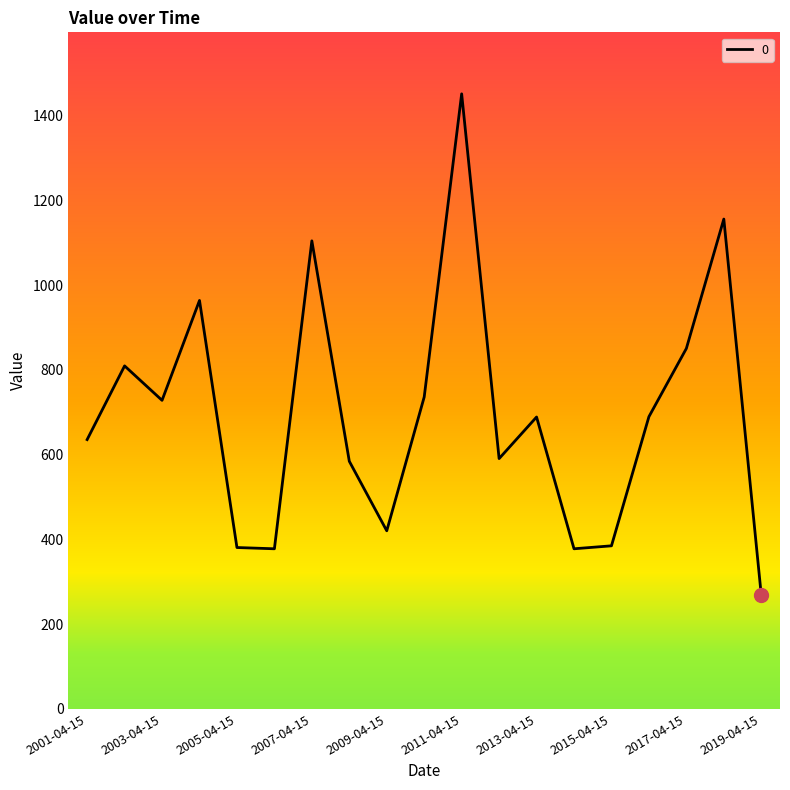

What is the minimum value shown in the chart?

268.4